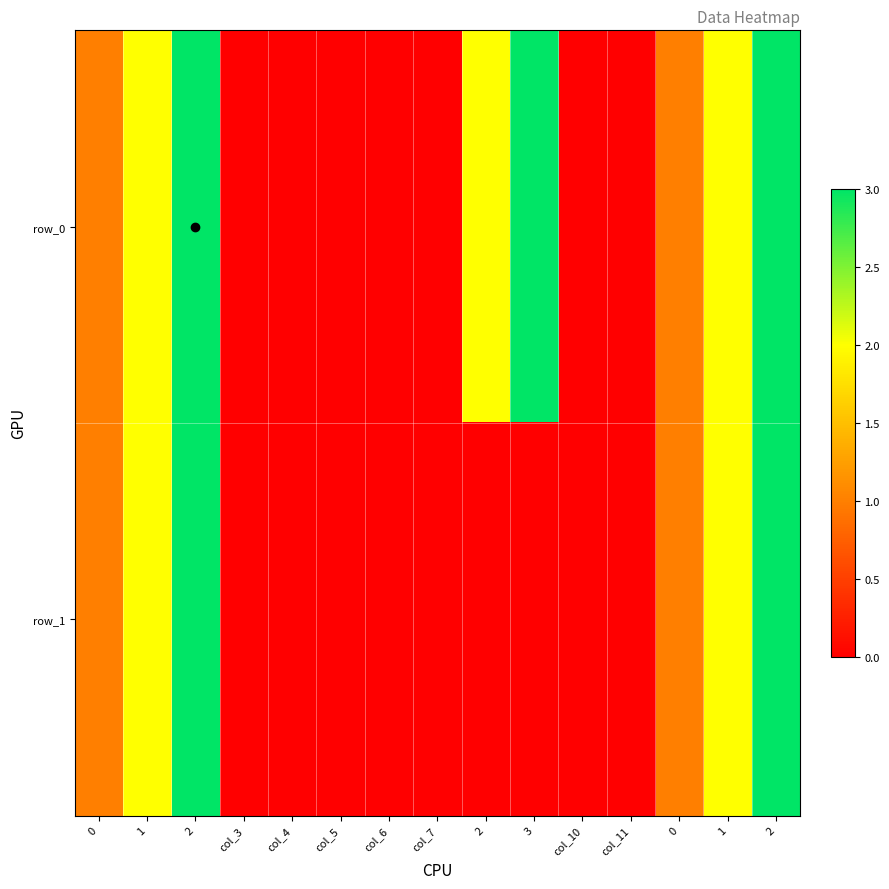

Reading left to right, list all the values displayed in this chart.

row_0: 0=1	1=2	2=3	col_3=0	col_4=0	col_5=0	col_6=0	col_7=0	2=2	3=3	col_10=0	col_11=0	0=1	1=2	2=3
row_1: 0=1	1=2	2=3	col_3=0	col_4=0	col_5=0	col_6=0	col_7=0	2=0	3=0	col_10=0	col_11=0	0=1	1=2	2=3